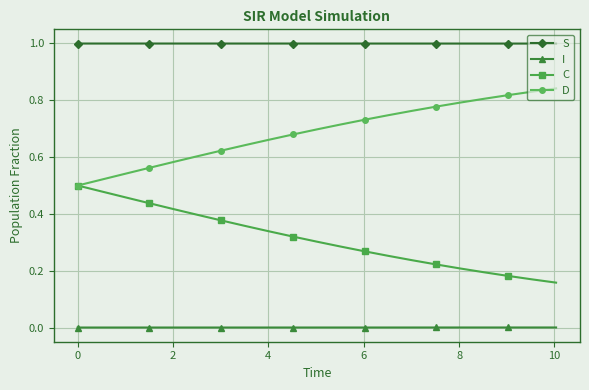

What is the maximum value shown in the chart?

1.0